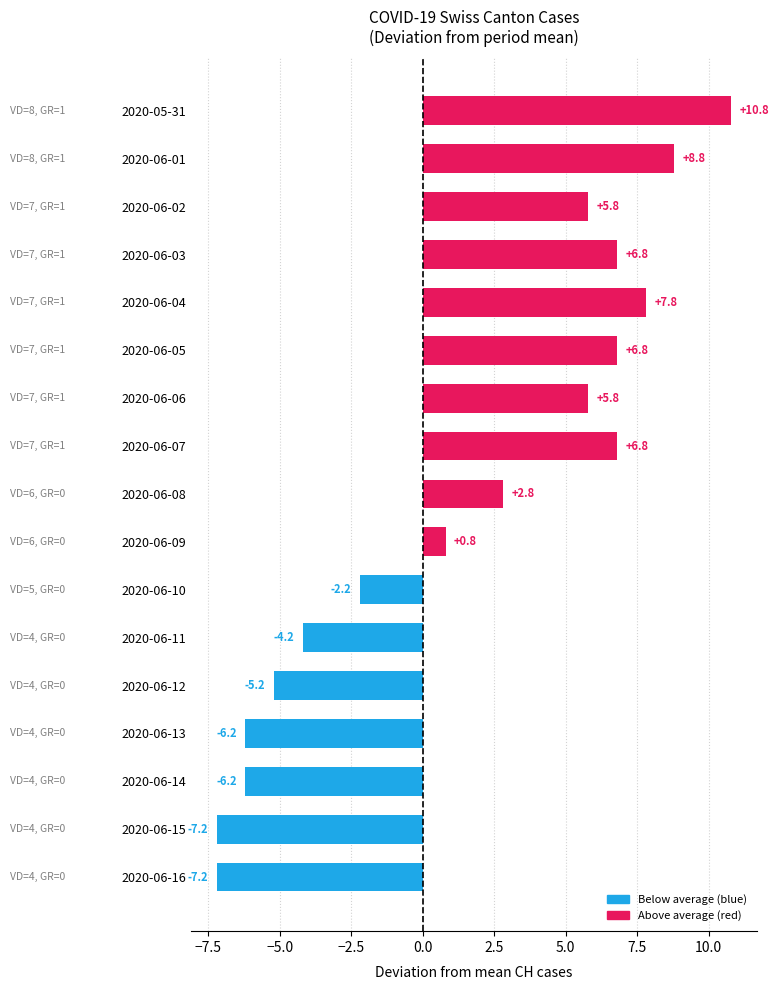

How many bars are there in total?

17